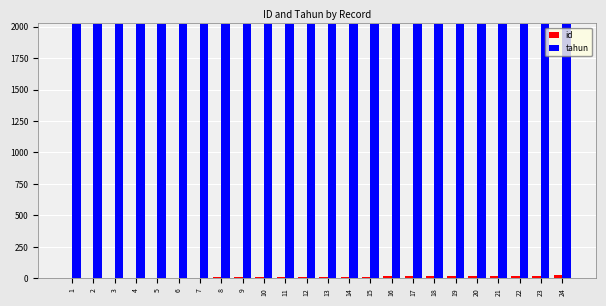

Read the tahun value at 2.

2018